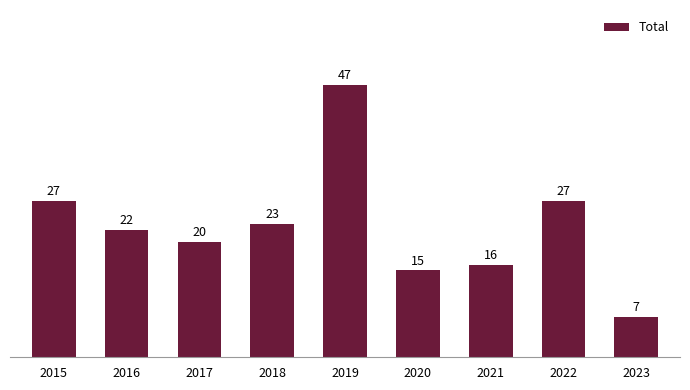

Reading left to right, what are all the values shown in this chart?

27	22	20	23	47	15	16	27	7